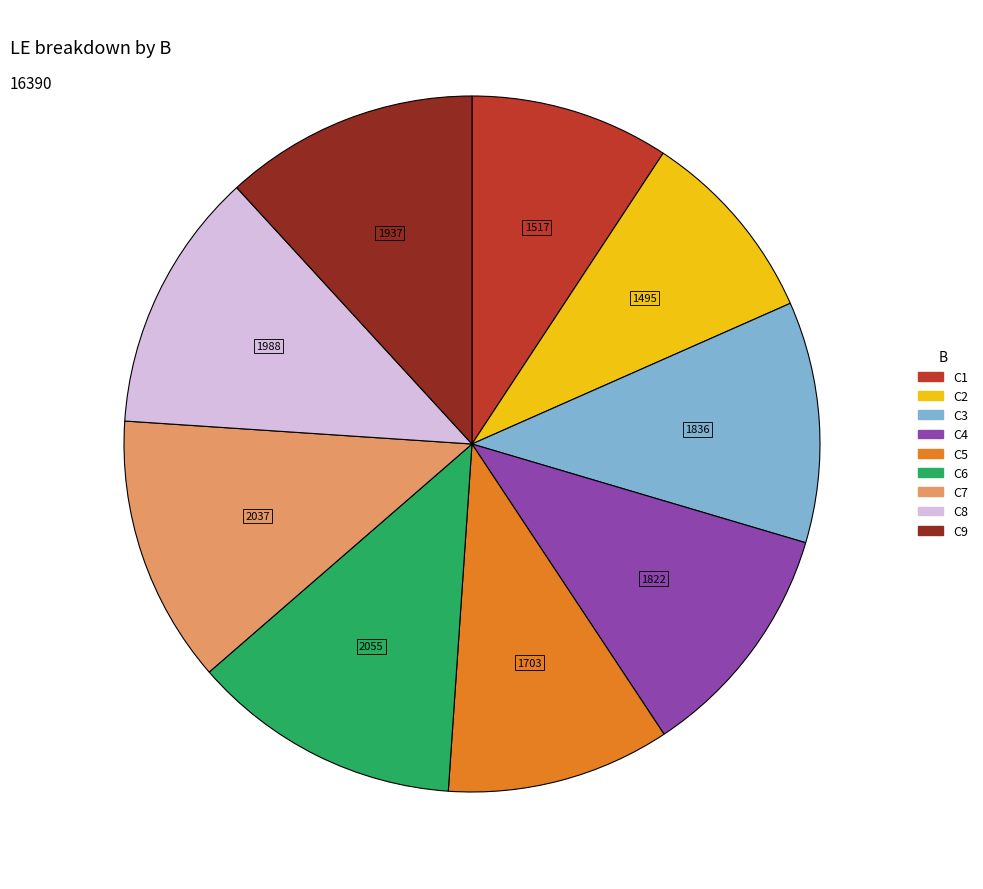

What is the ratio of the value at C8 to the value at C1?

1.3